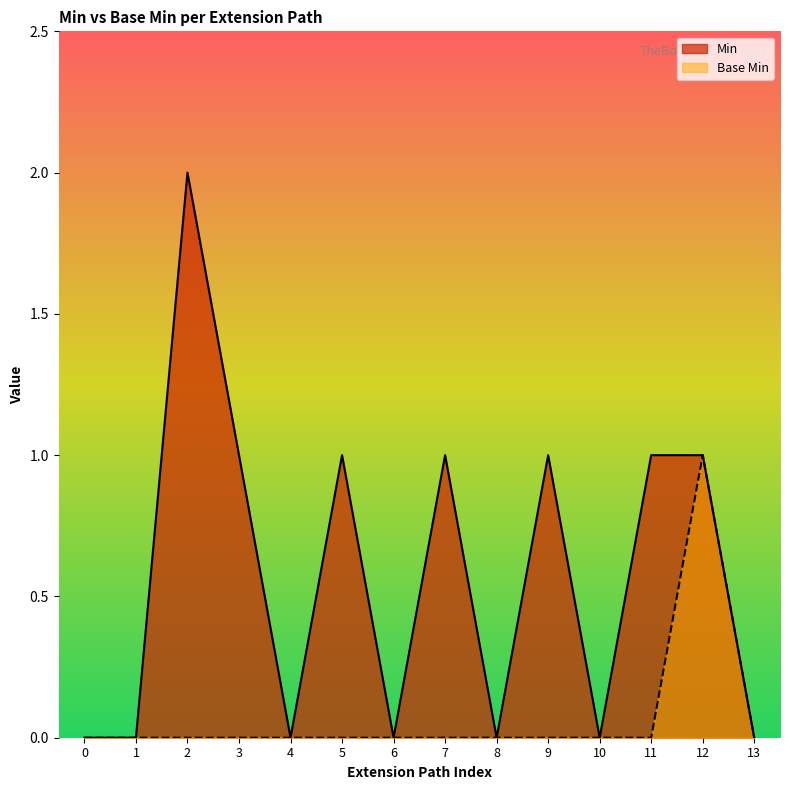

True or false: Min has a value of 1 at 11.

True